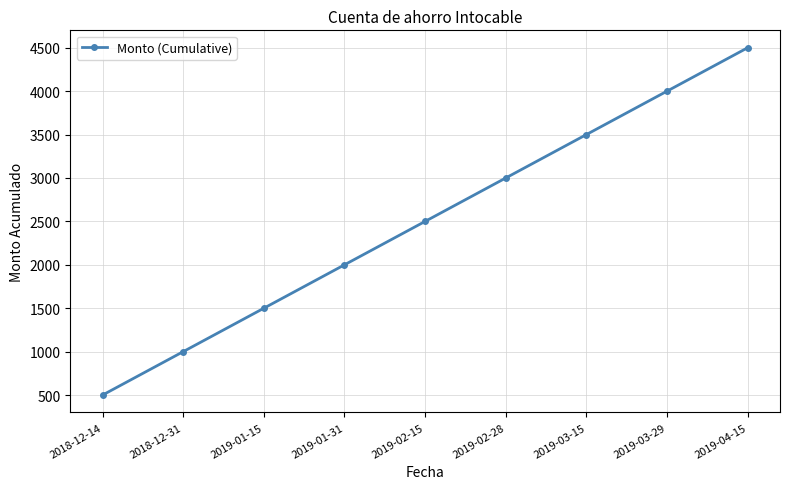

Count the values in the range 1500 to 3500.

5